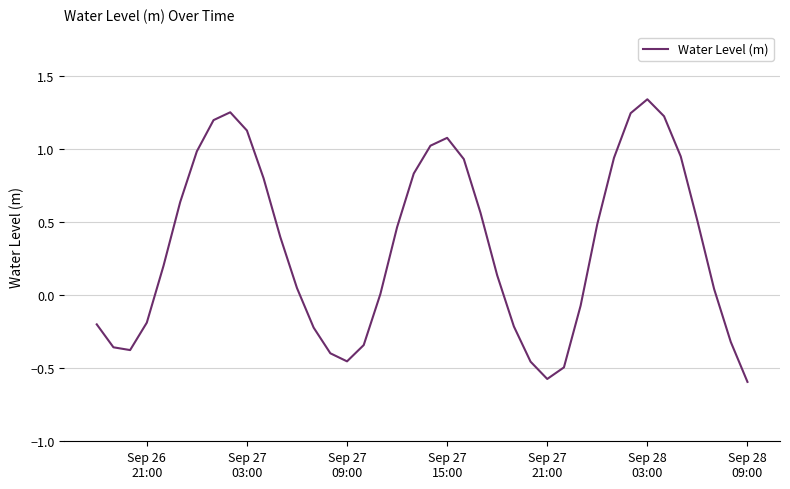

What is the smallest value displayed?

-0.6